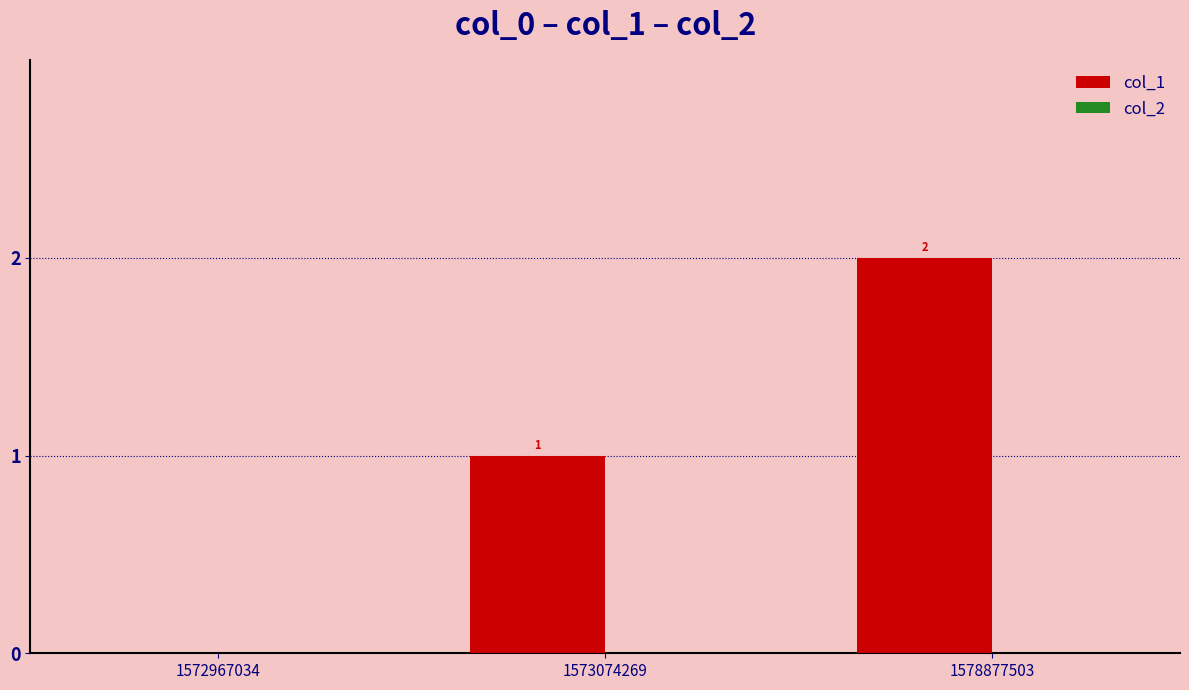

What is the ratio of the value at 1573074269 to the value at 1578877503?

0.5